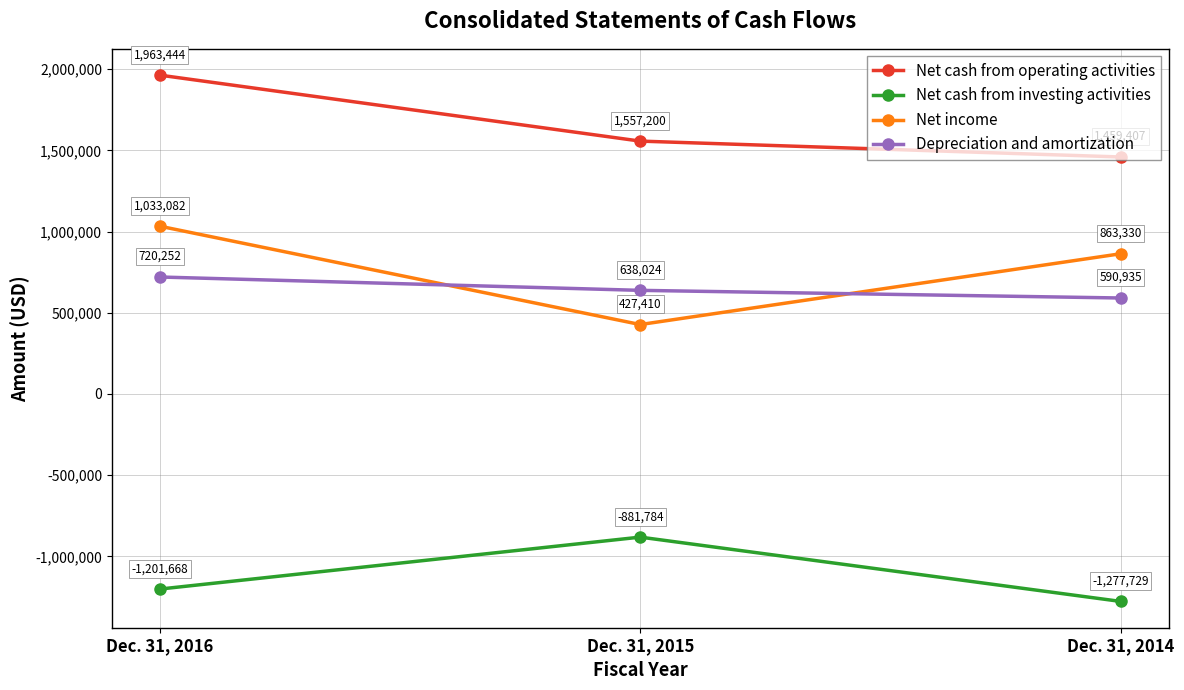

What is the approximate value of Depreciation and amortization at Dec. 31, 2016, to the nearest 10?

720250